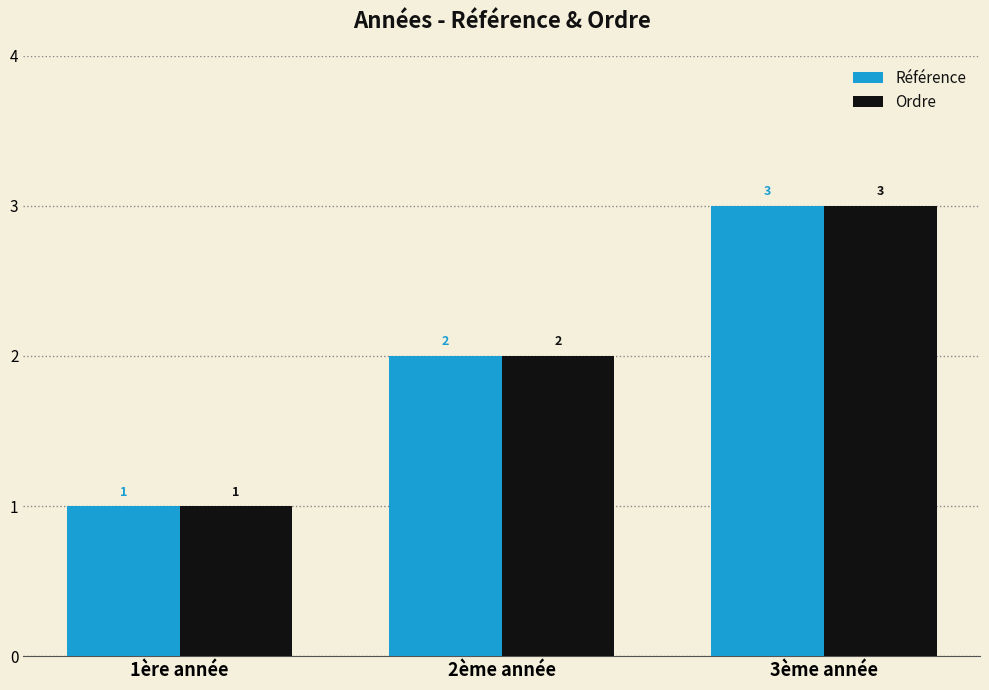

What is the lowest value of the Référence series?

1